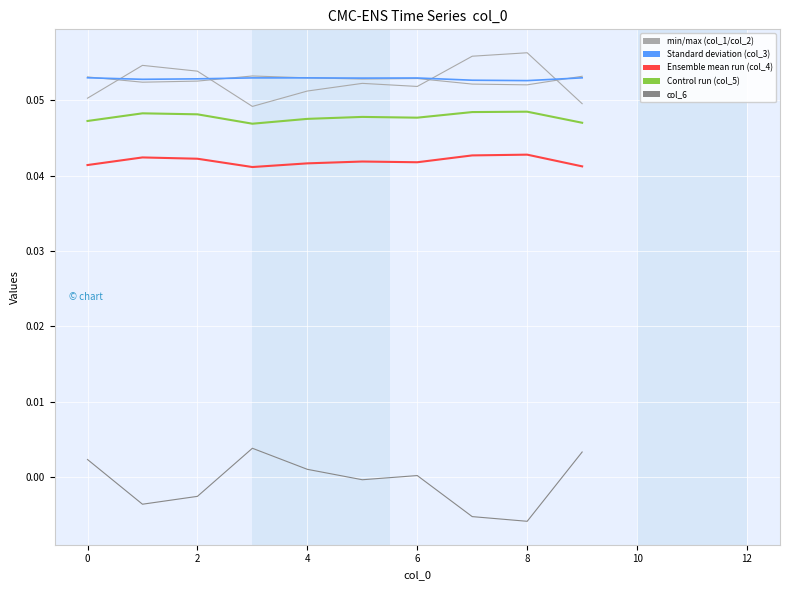

How many series are shown in this chart?

6